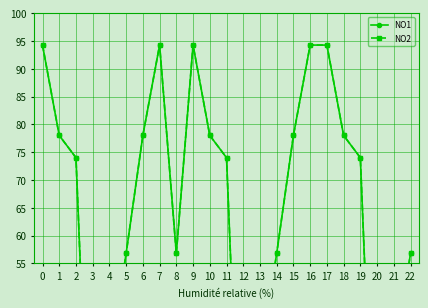

What is the sum of all NO2 values?

1421.4